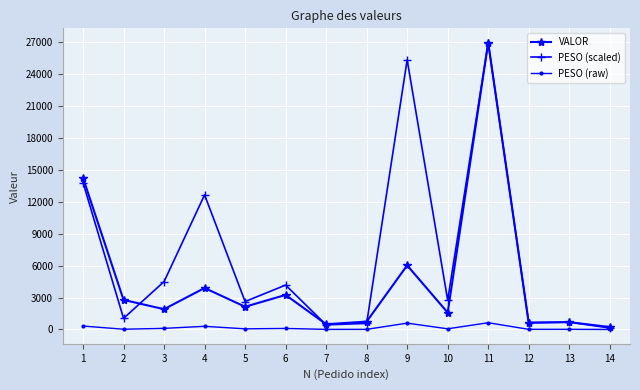

What is the approximate value of PESO (scaled) at 8?

572.3